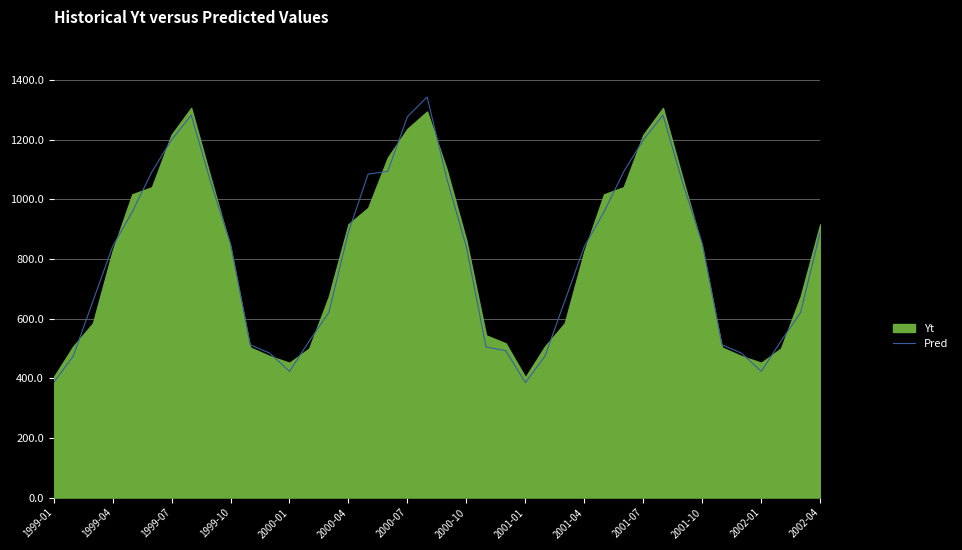

What is the lowest value of the Pred series?

385.7